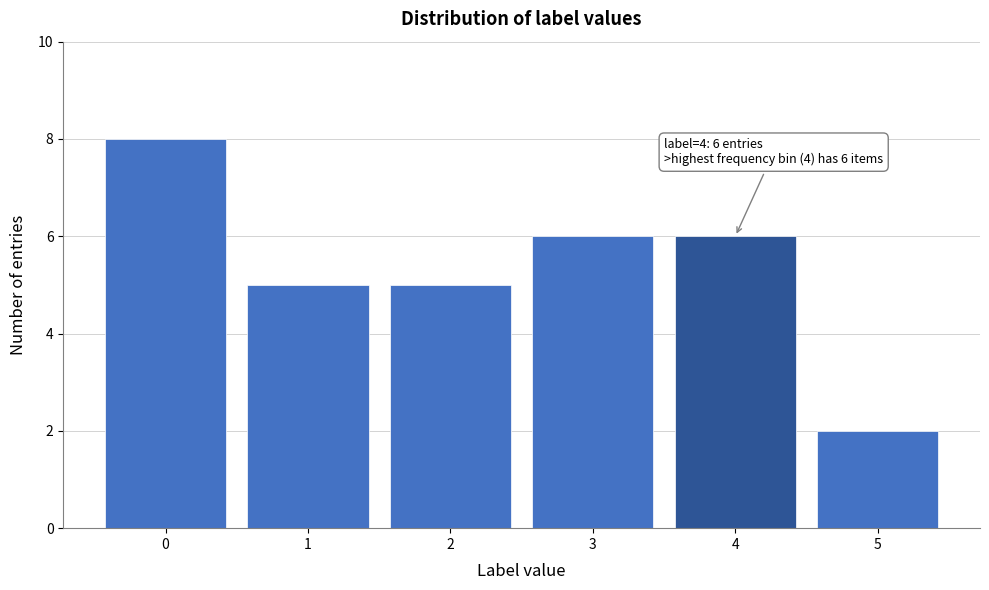

Reading right to left, list all the values displayed in this chart.

5=2	4=6	3=6	2=5	1=5	0=8